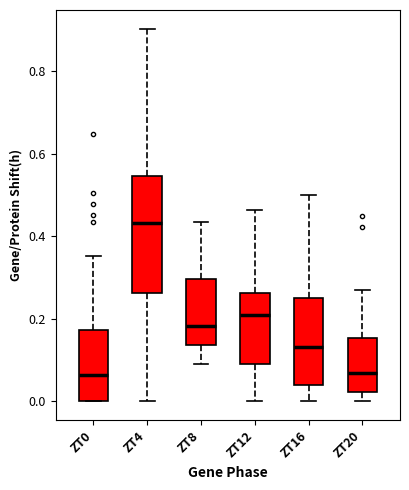

Where does the upper whisker of the box for ZT0 end on the y-axis? The values are not printed on the chart, so give them approximately, as read against the axis.

0.36